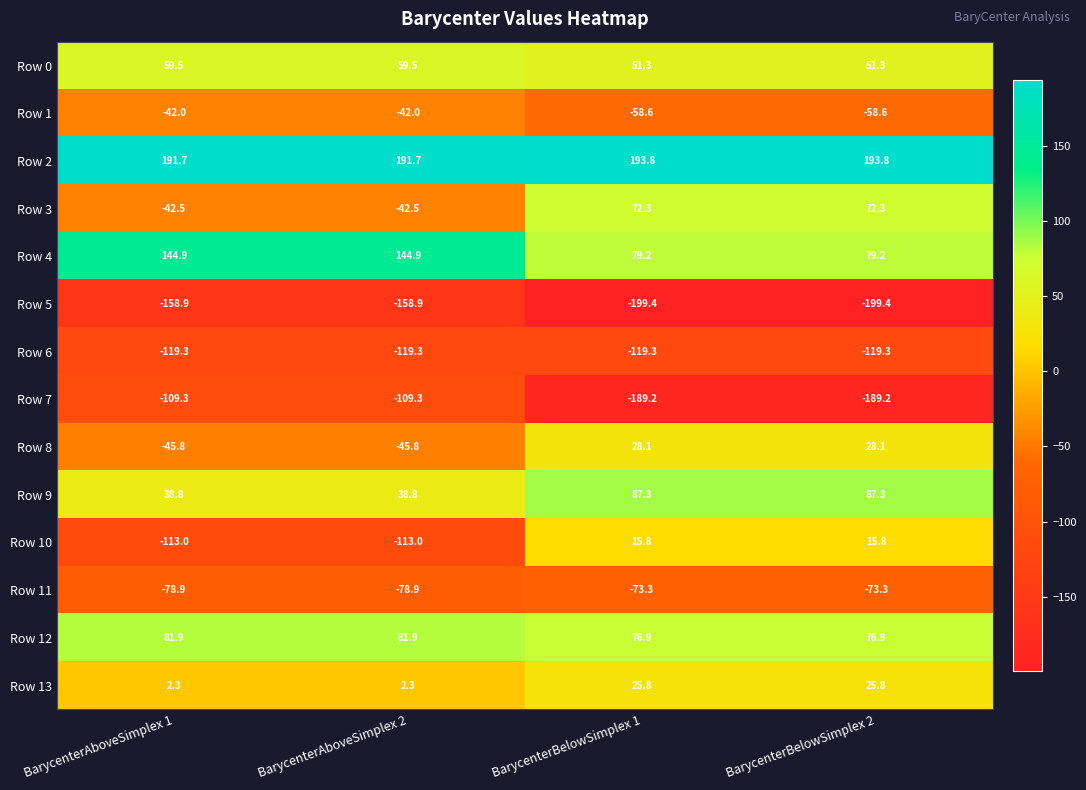

What is the minimum value shown in the chart?

-199.4